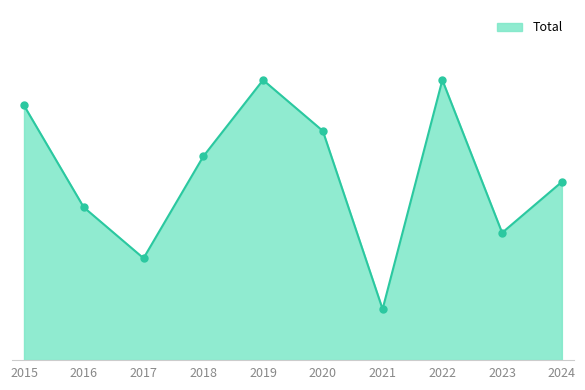

Does the chart have visible grid lines?

No